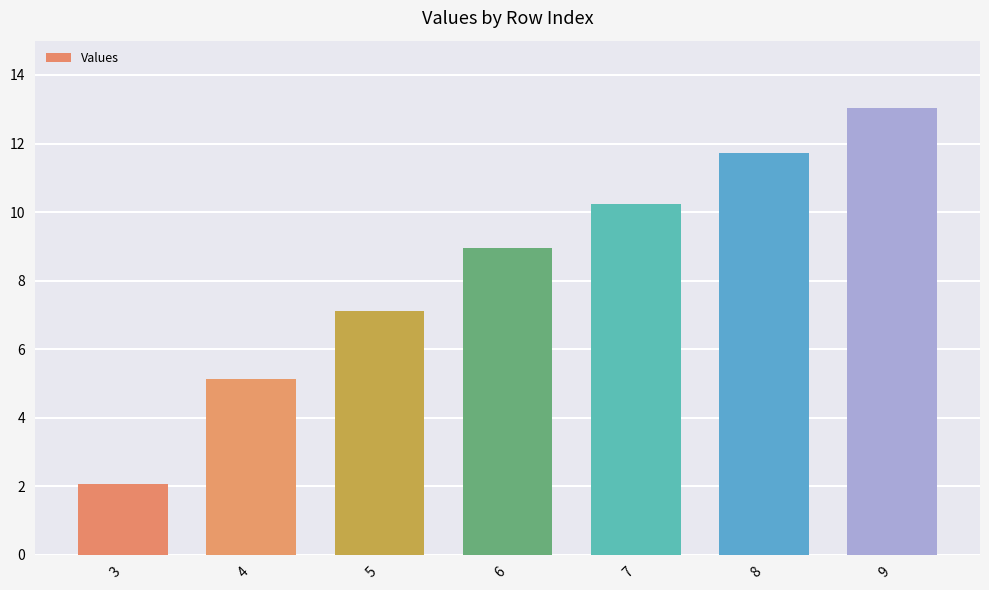

Is it true that the value at 6 is 8.9?

True